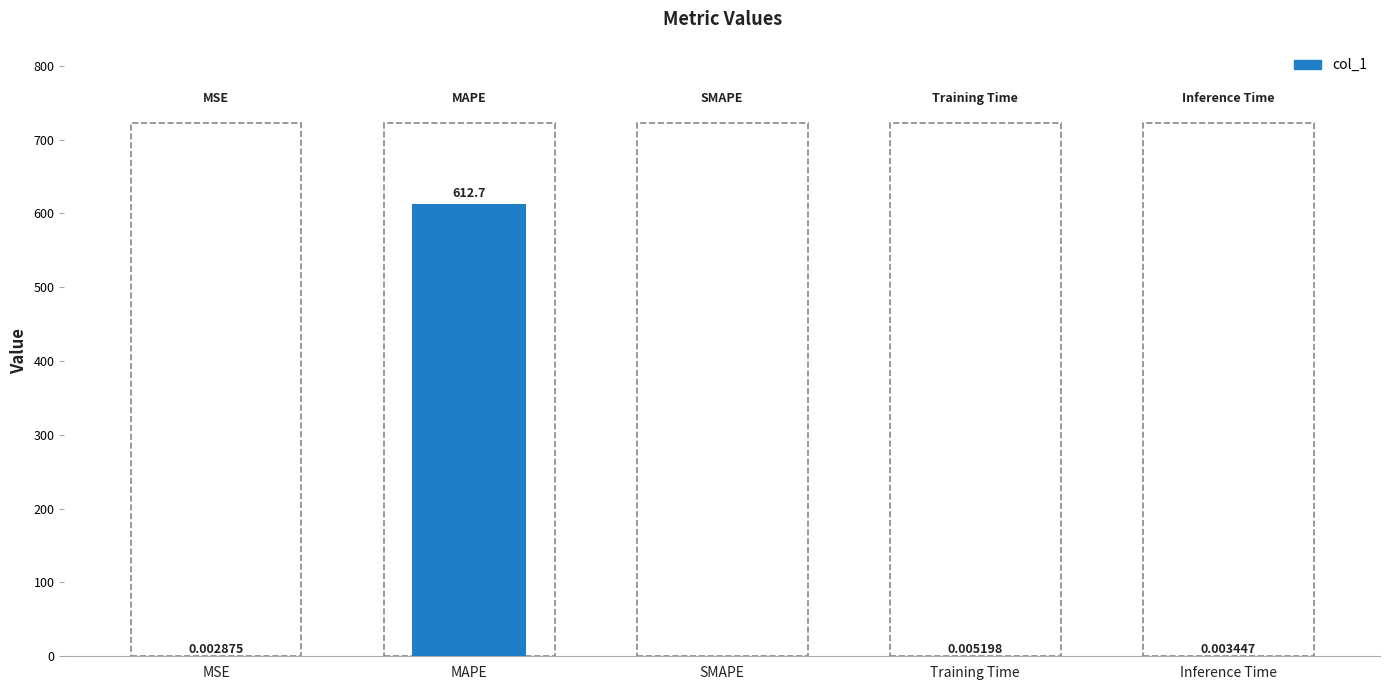

At which label is the value closest to 306?

Training Time